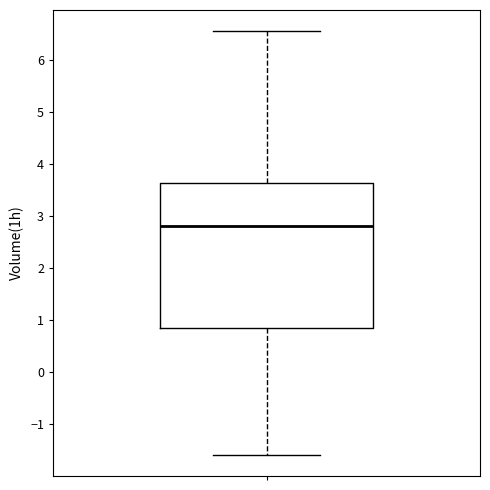

Read this box plot against the y-axis: the position of the median line, the range covered by the box, and the ends of both whiskers. The values are not printed on the chart, so give them approximately, as read against the axis.

median 2.8, box 0.8 to 3.6, whiskers -1.6 to 6.6